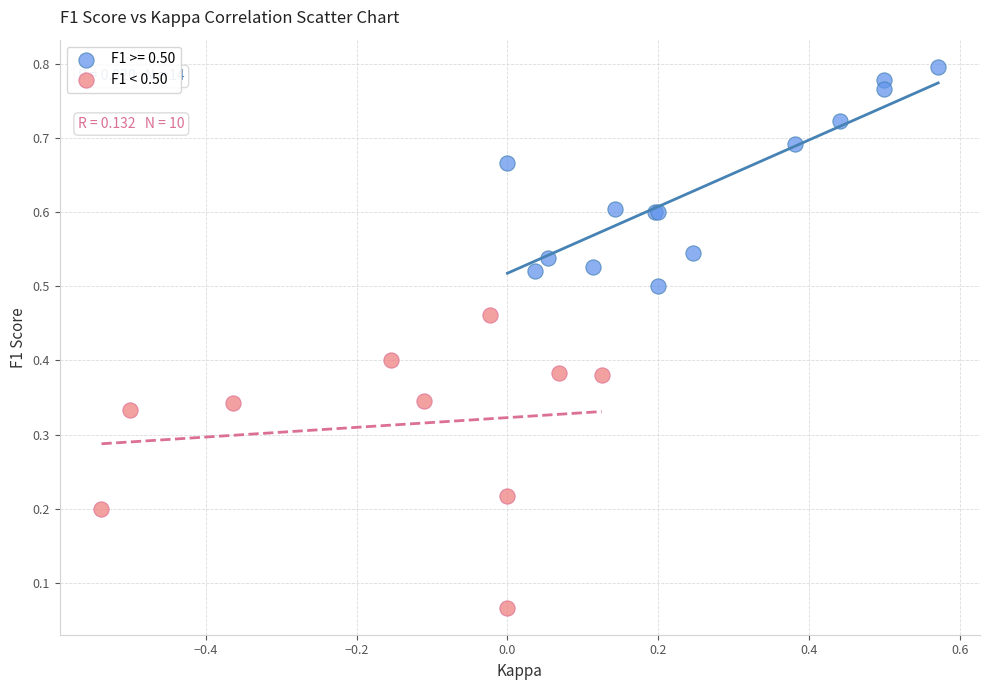

Which series contains the lowest Y value?

F1 < 0.50